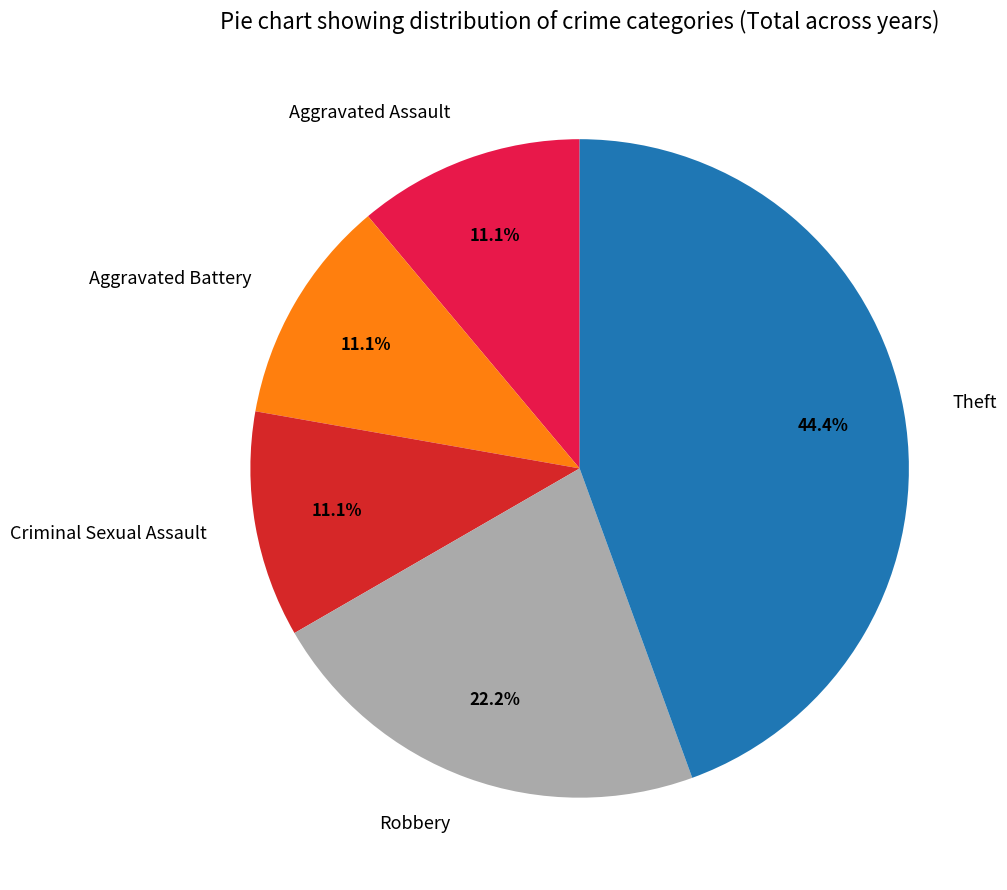

To the nearest percent, what is the difference between the largest and smallest slice percentages?

33%